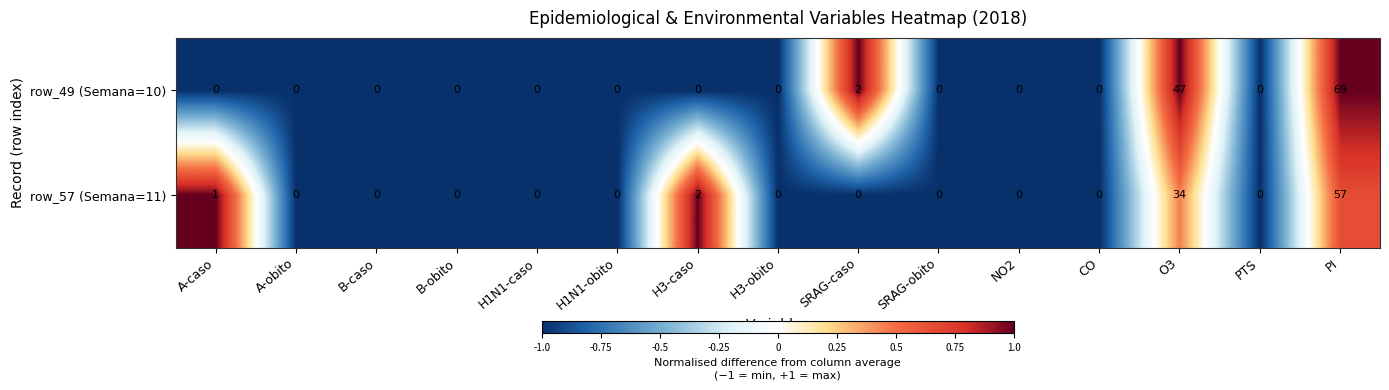

Which series has the largest range (max minus min)?

row_49 (Semana=10)